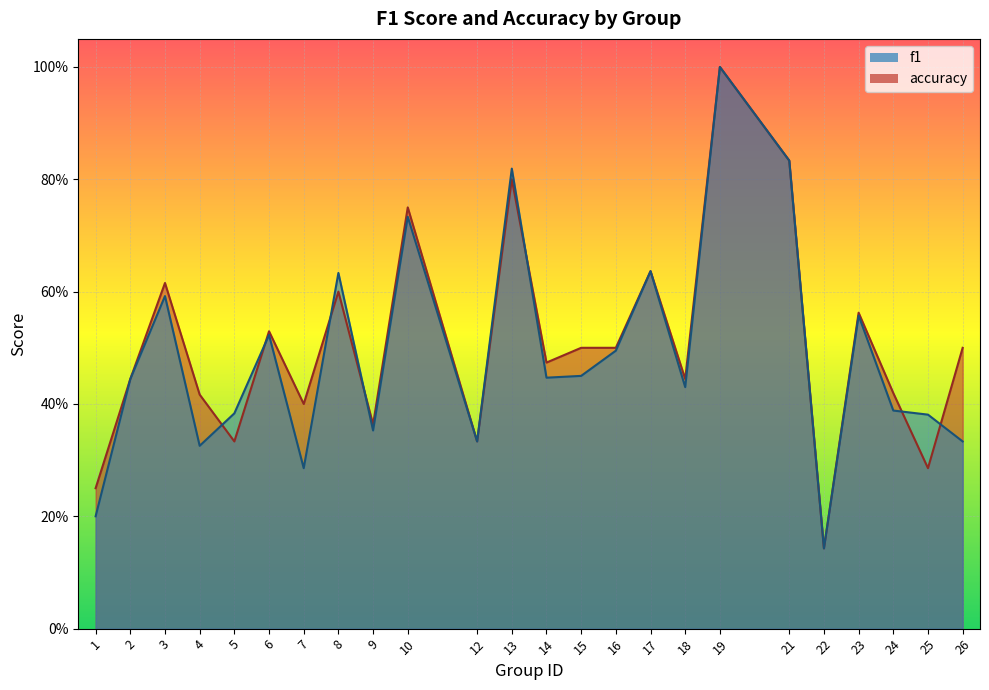

At which category does the chart reach its minimum across all series?

22